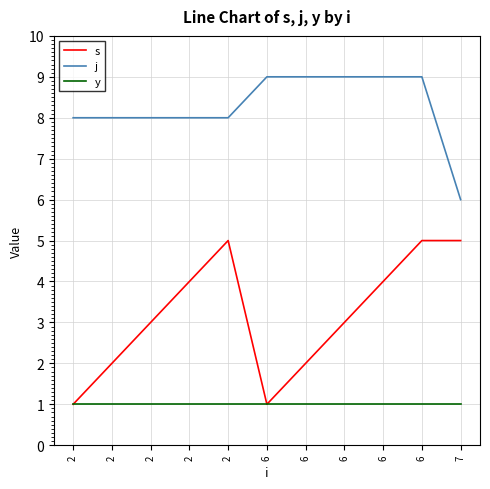

What is the value of the j point at the 10th from the left?

9